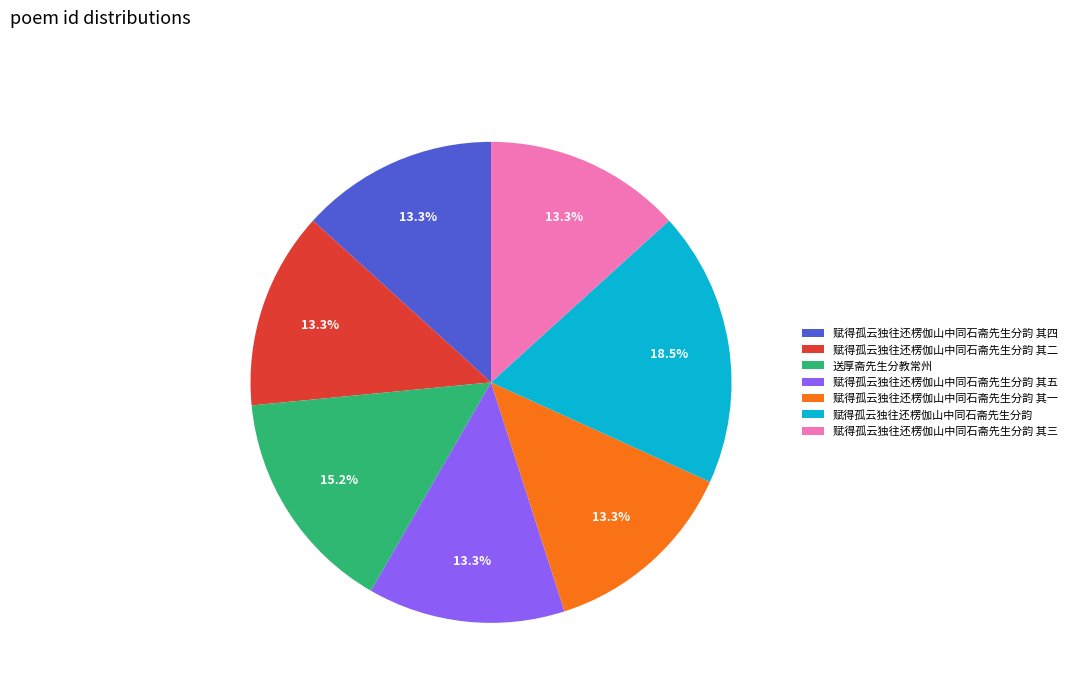

Is there any slice that represents more than half of the pie?

No